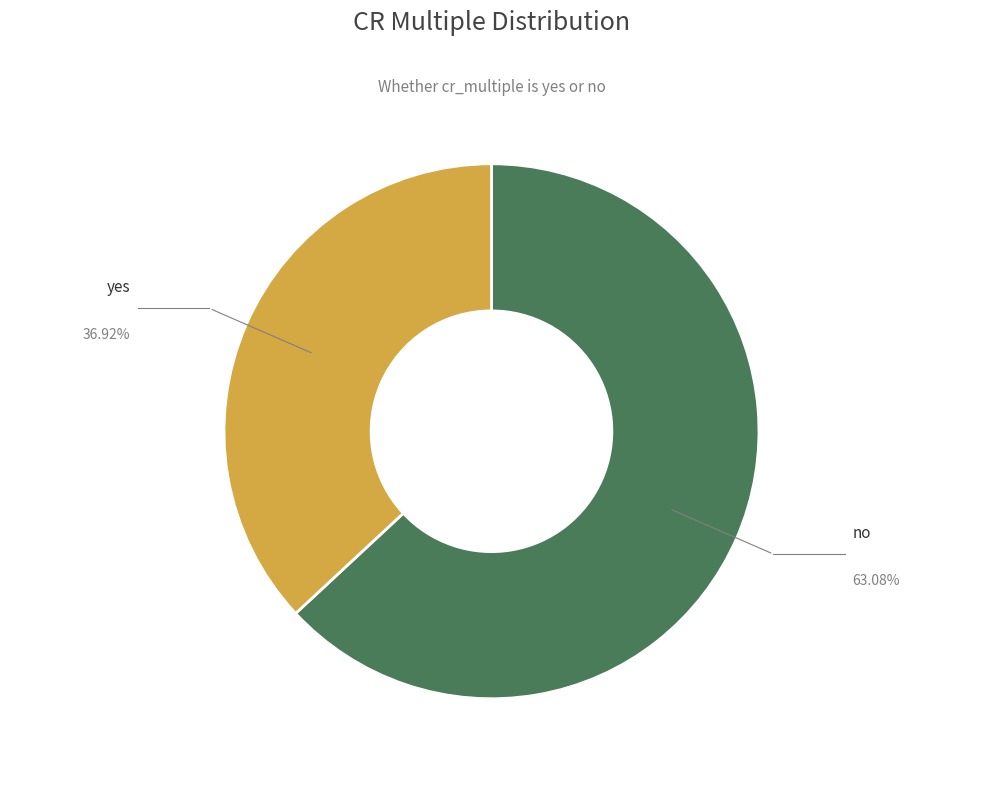

What is the ratio of the value at no to the value at yes?

1.7